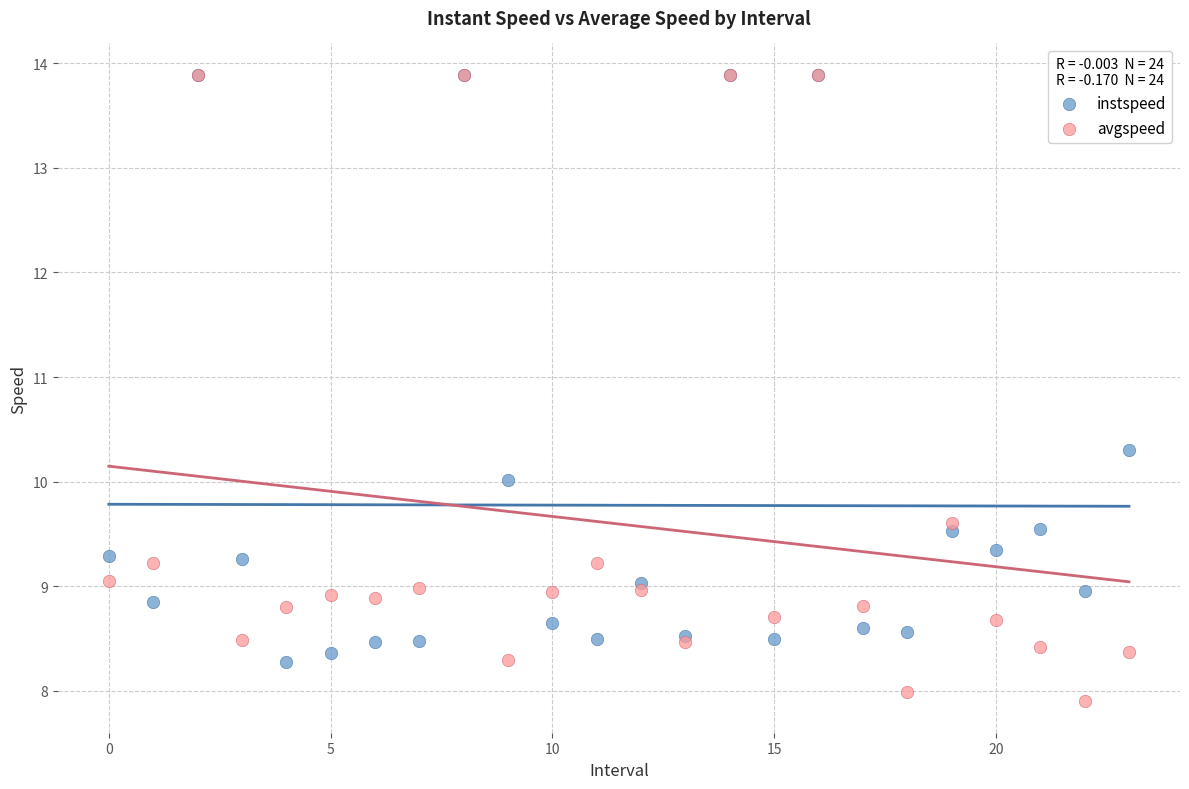

In the instspeed series, what Y value is closest to 11?

10.3